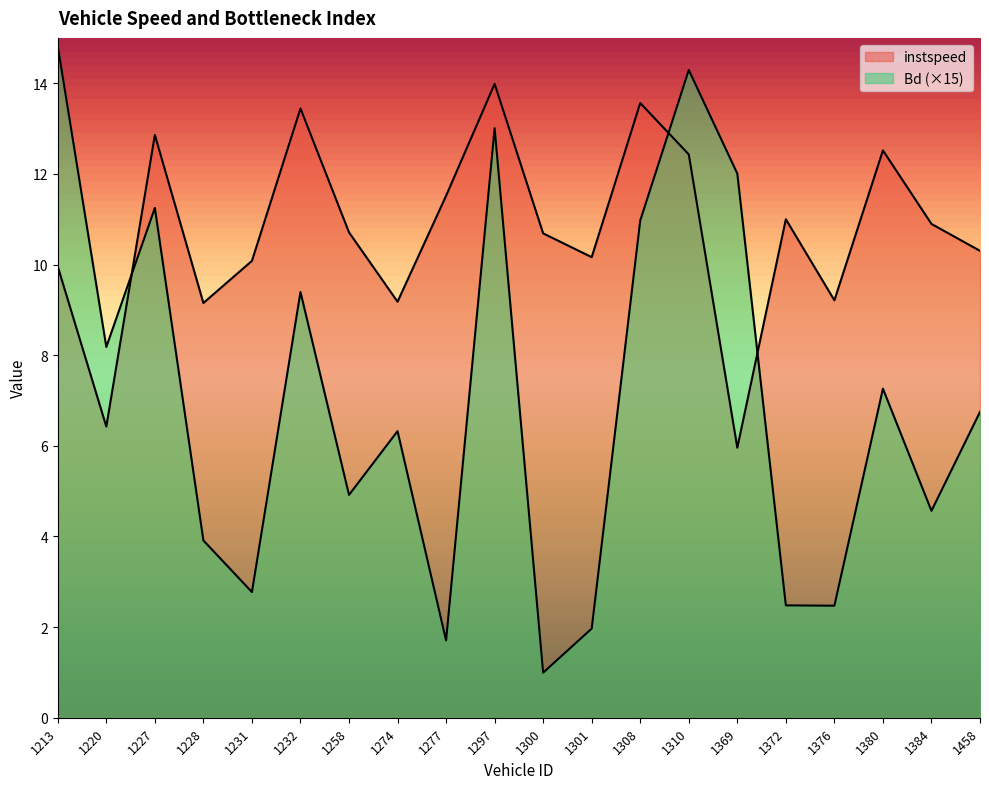

In instspeed, how many points are lower than both neighbors (excluding endpoints)?

6